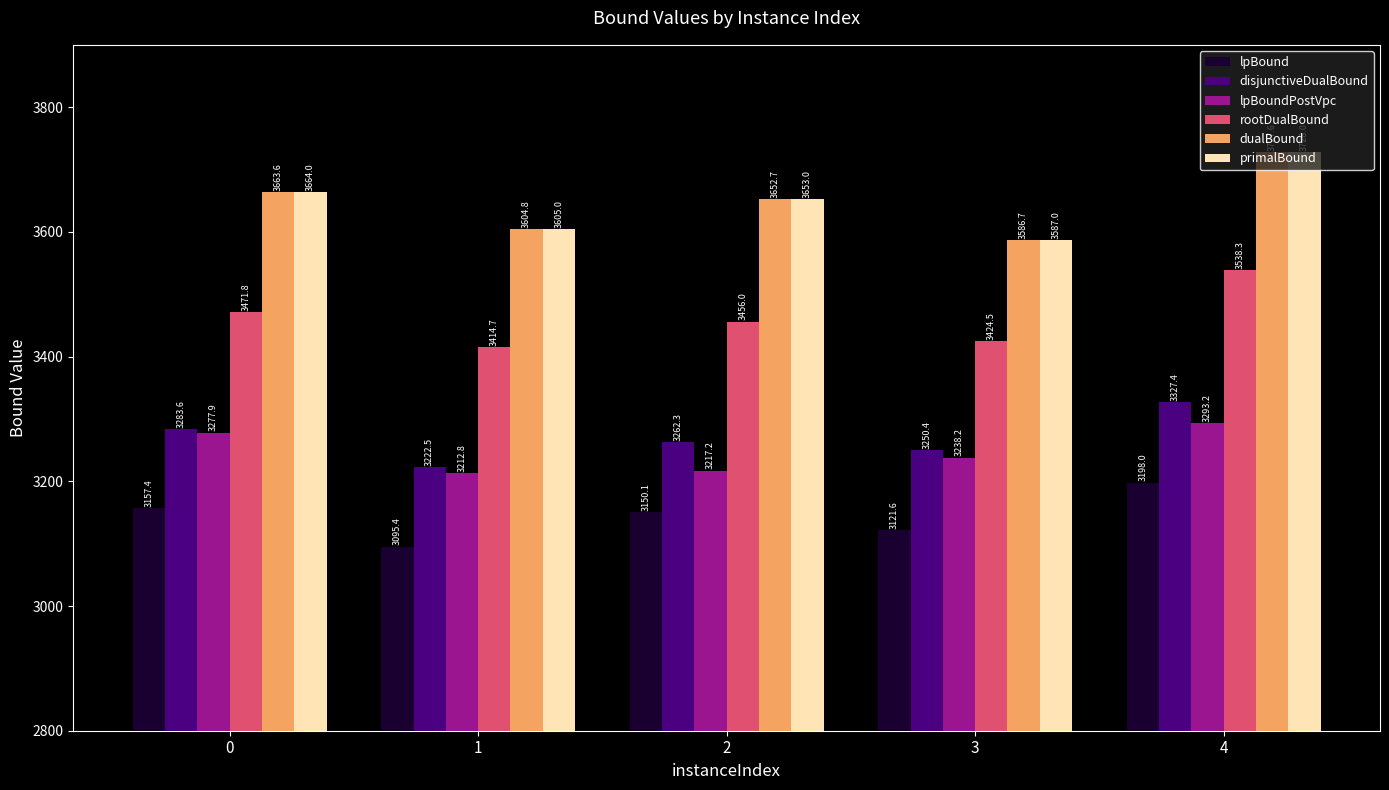

List the series in order of their peak value, lowest first.

lpBound, lpBoundPostVpc, disjunctiveDualBound, rootDualBound, dualBound, primalBound